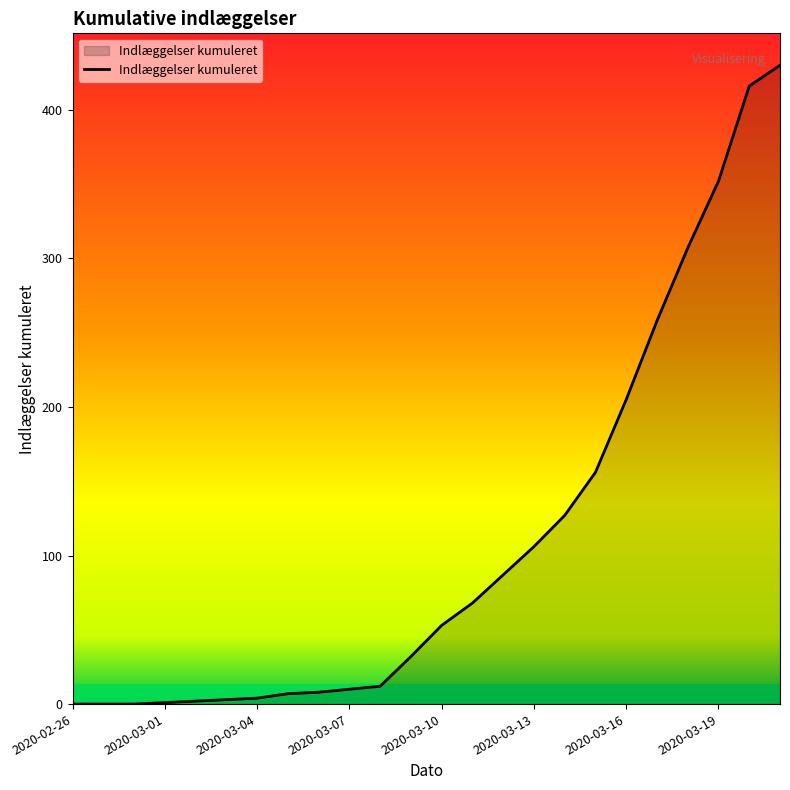

What is the difference between the maximum and minimum values?

430